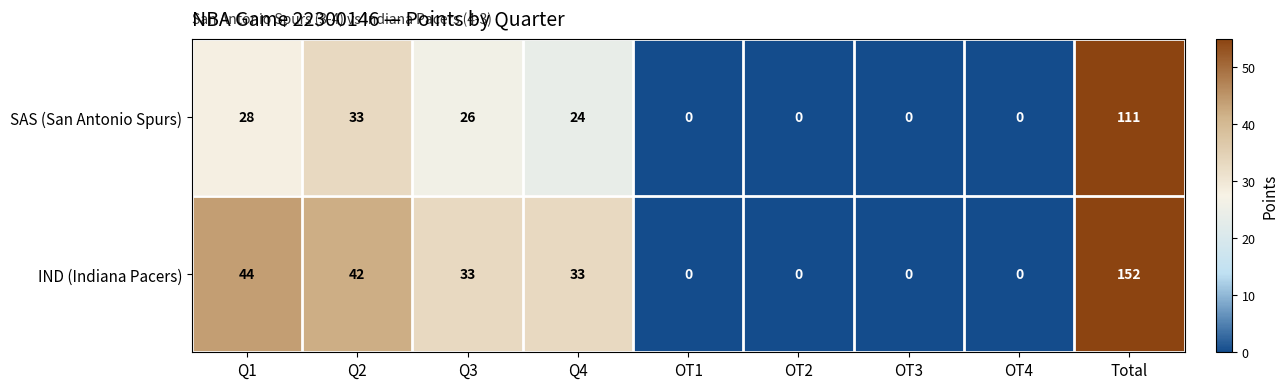

Count the number of data series in this chart.

2